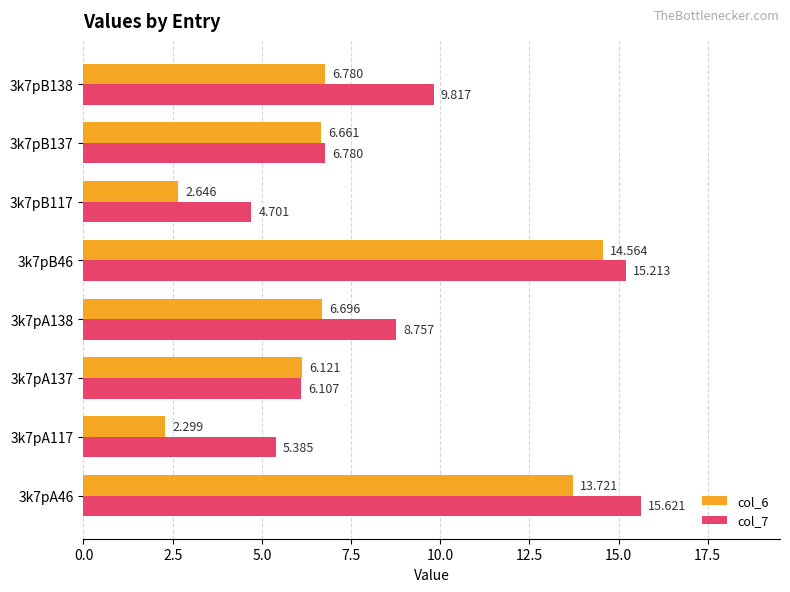

Is the value of col_6 at 3k7pB137 greater than the value of col_7 at 3k7pA138?

No